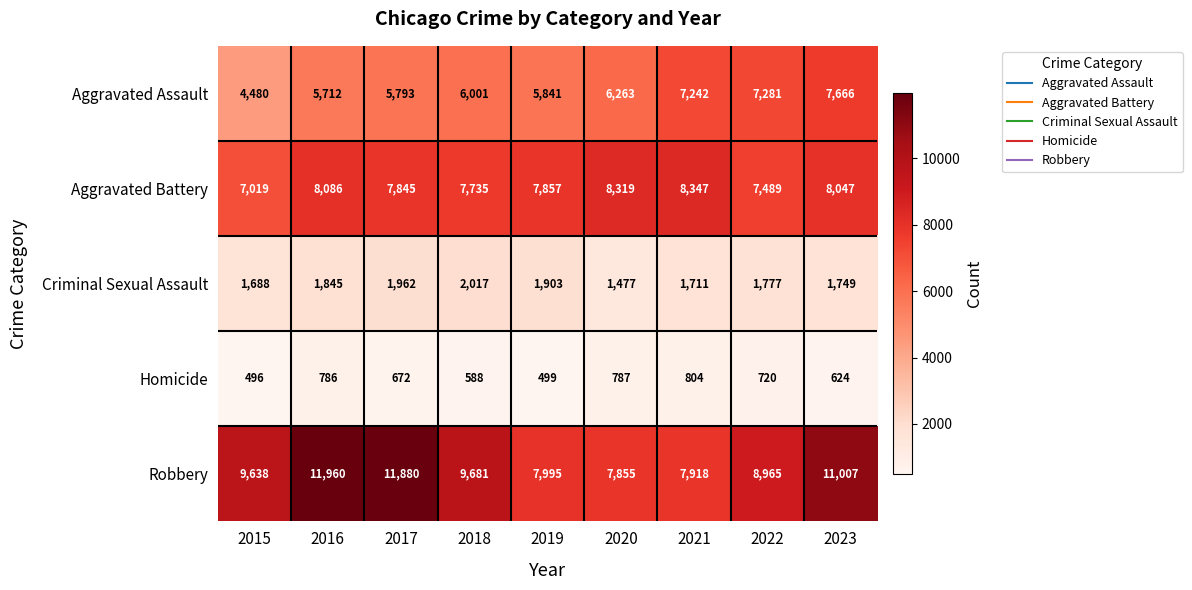

What is the total value across all series at 2020?

24701